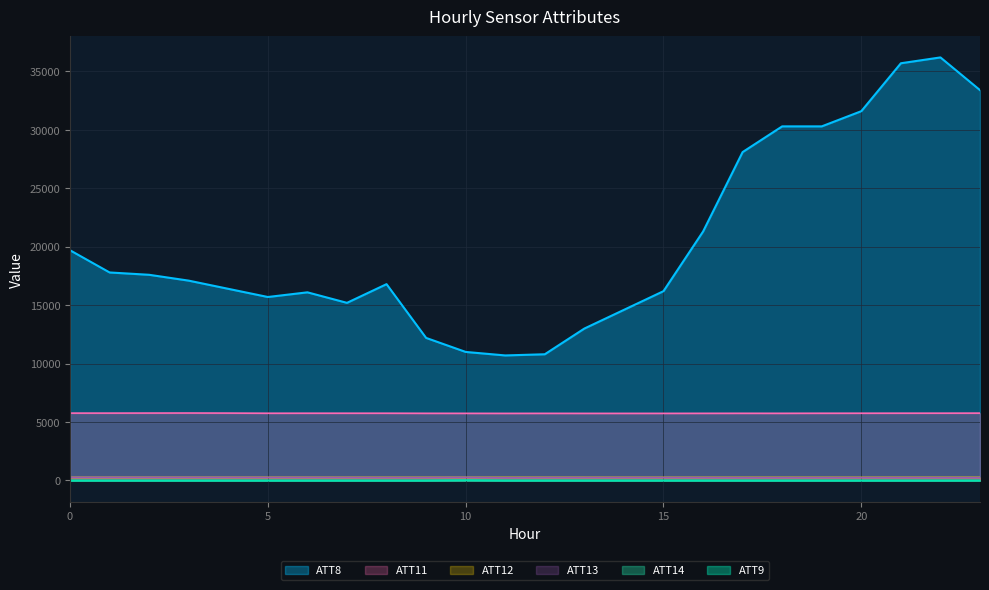

Which category has the highest value in the ATT11 series?

3